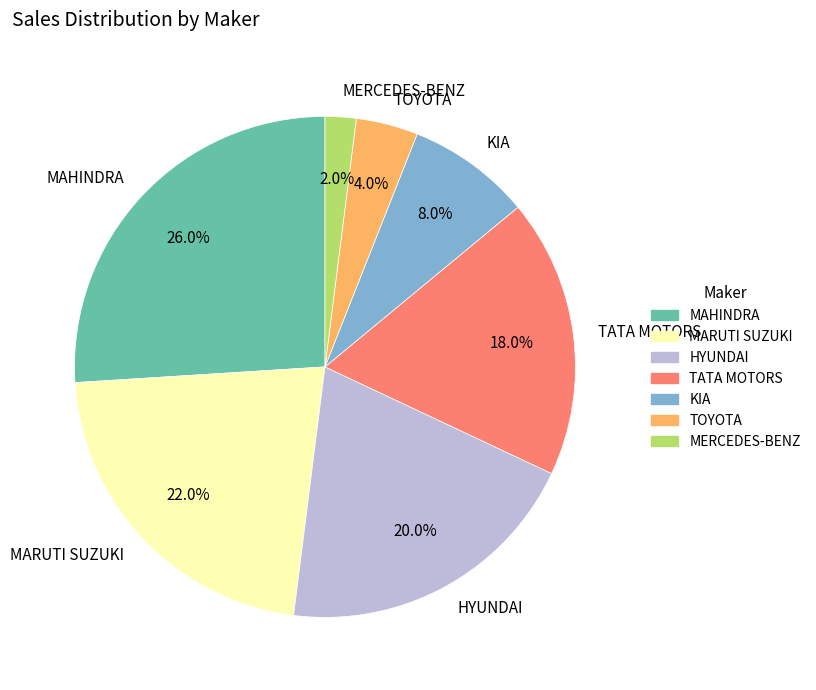

Is there a majority slice in this chart?

No